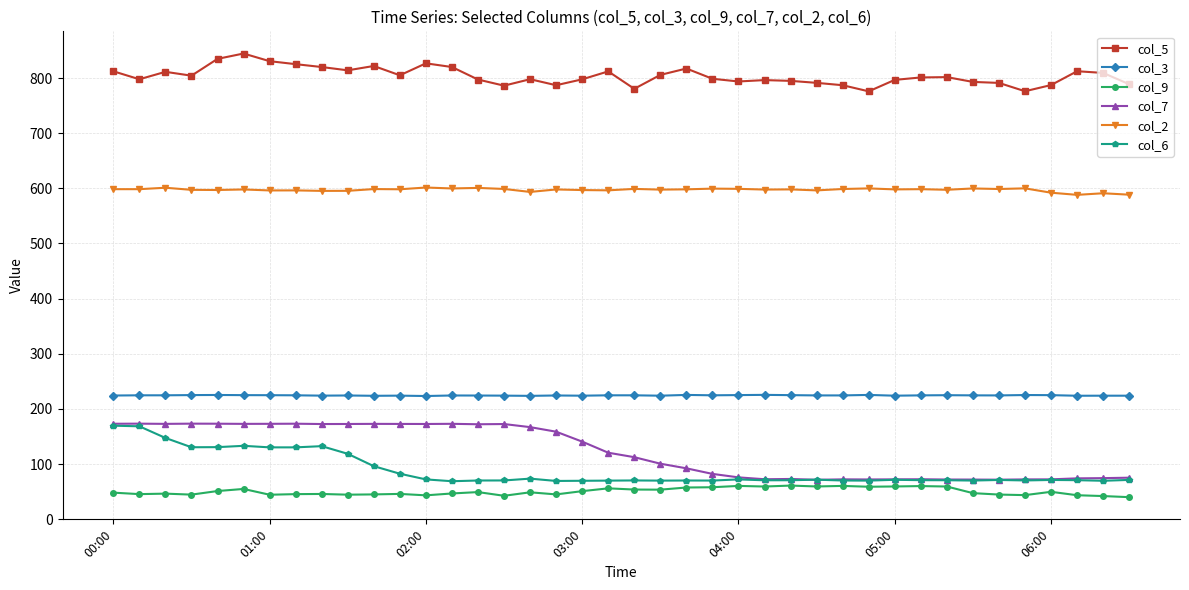

How many distinct data groups are displayed?

6